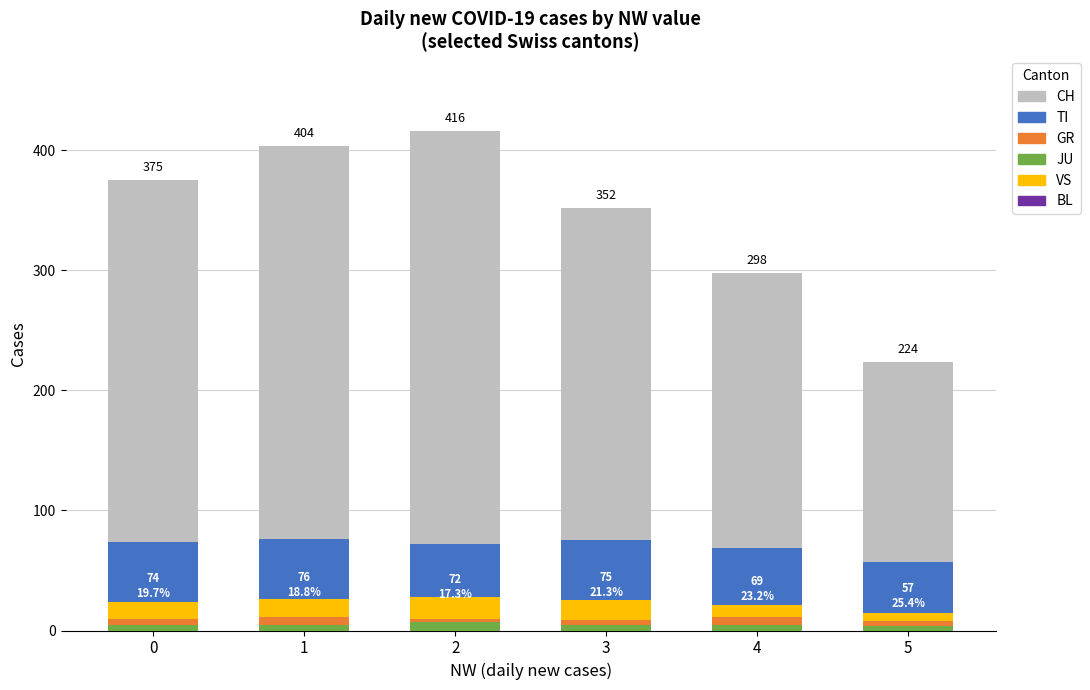

Which series has the largest total across all categories?

CH